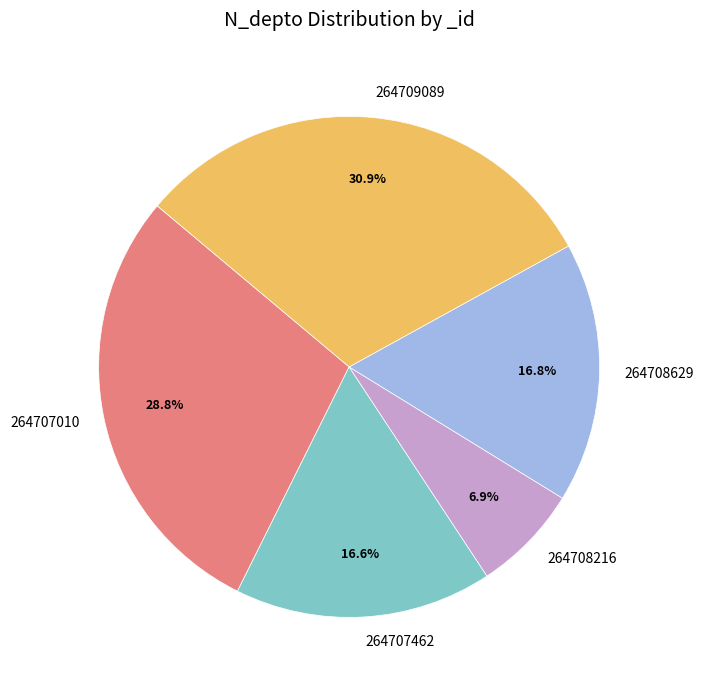

Does 264708629 represent more than half of the total?

No